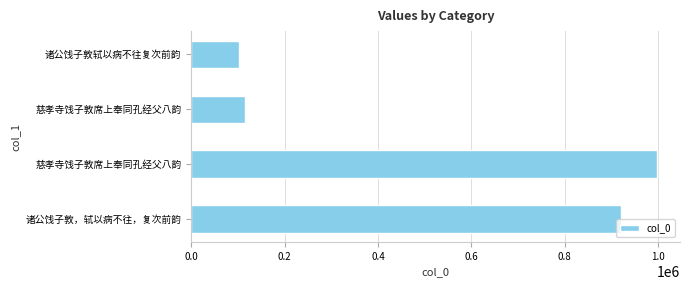

What is the sum of all values?

2136268